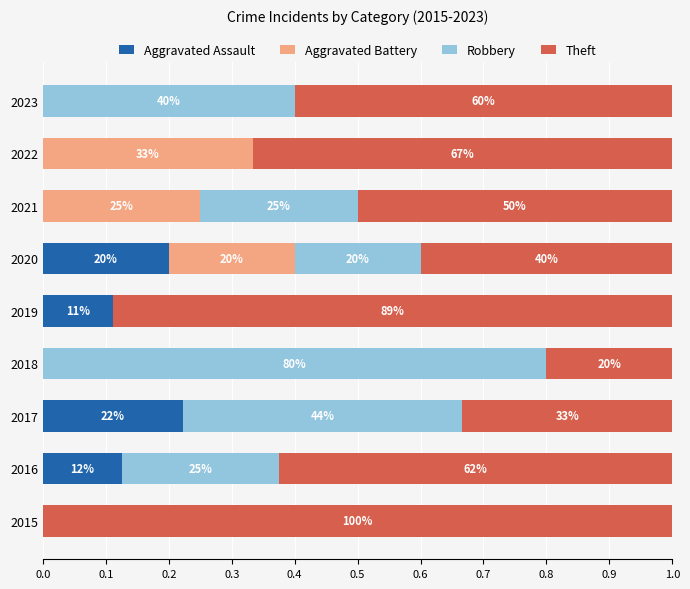

What are all the series names shown in the legend?

Aggravated Assault, Aggravated Battery, Robbery, Theft